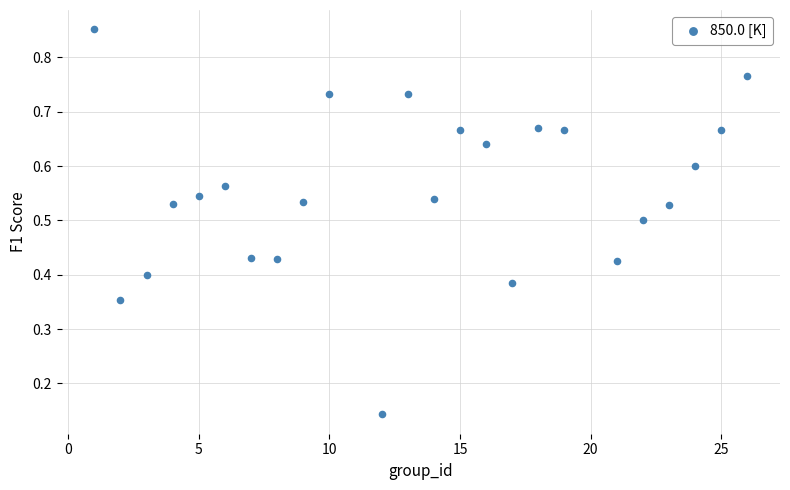

What is the range of X values (max minus min)?

25.0